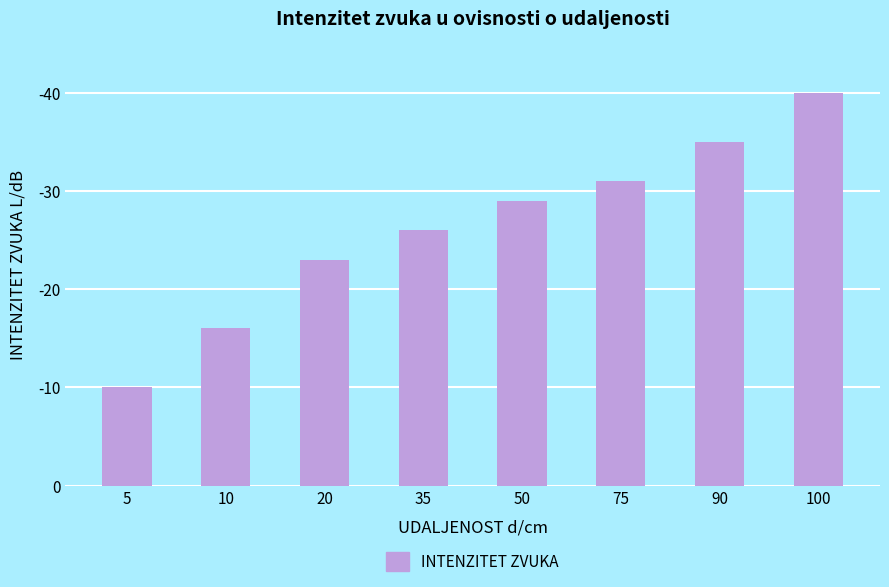

At which category does the chart reach its peak across all series?

100